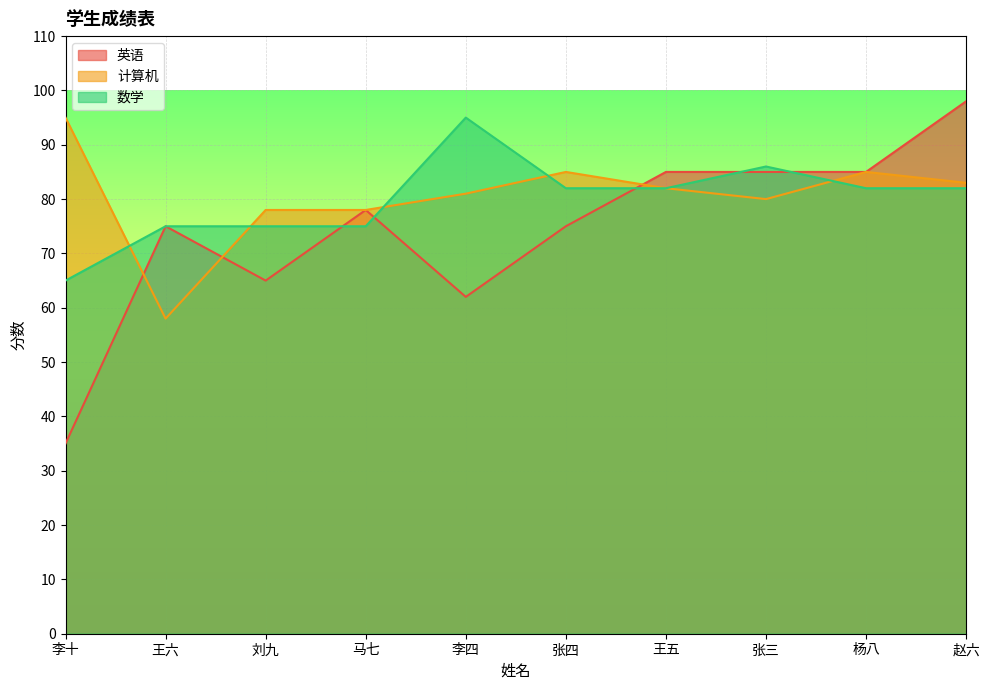

Is it true that 英语 equals 36 at 马七?

False